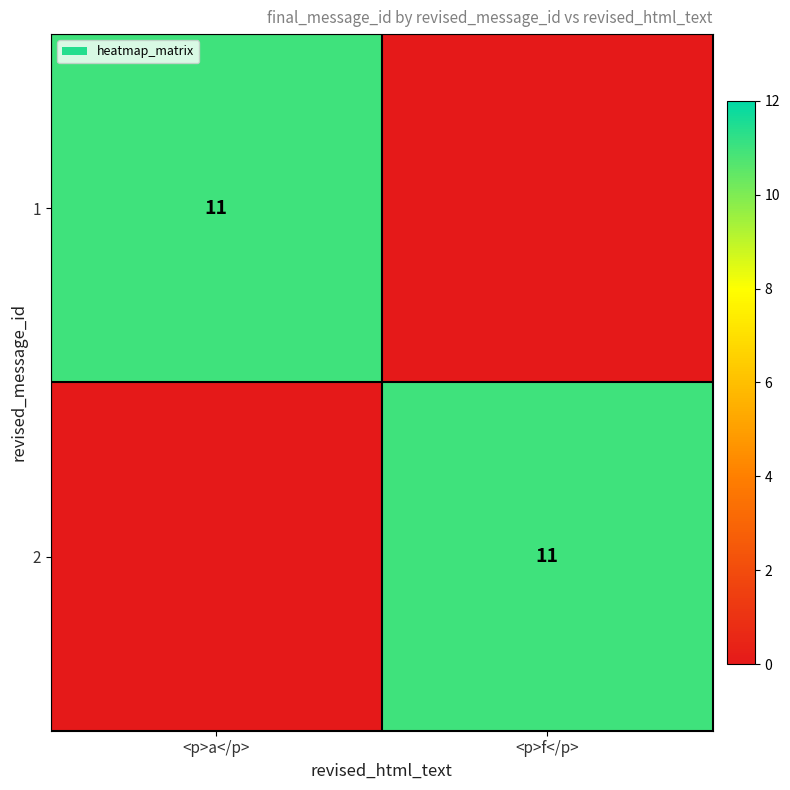

The value of 2 at <p>f</p> is 11. True or false?

True